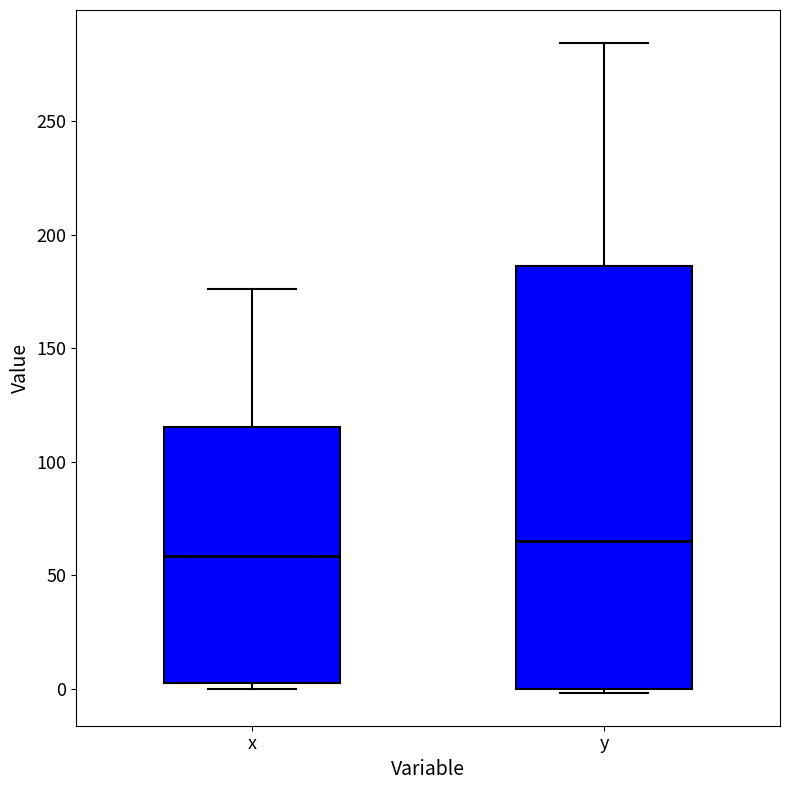

Reading left to right, read every box against the y-axis: the position of its median line, the range the box covers, and the ends of its whiskers. The values are not printed on the chart, so give them approximately, as read against the axis.

x: median 60, box 0 to 115, whiskers 0 (just below the box's lower edge) to 175
y: median 65, box 0 to 185, whiskers 0 (just below the box's lower edge) to 285